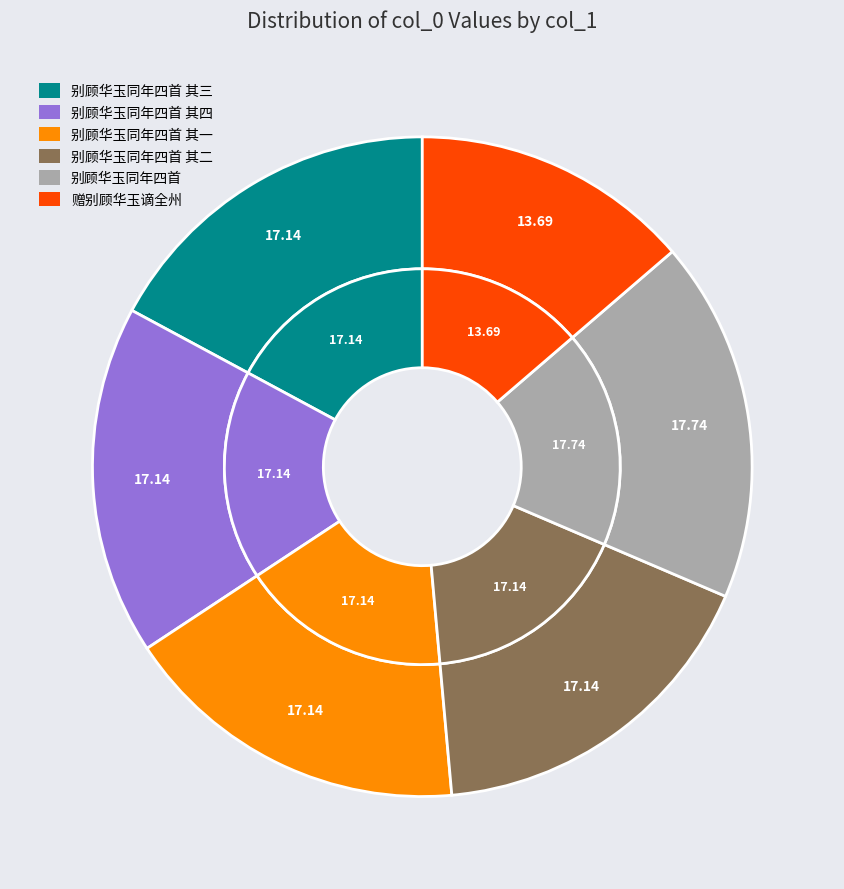

Rank the categories by value from lowest to highest.

赠别顾华玉谪全州, 别顾华玉同年四首 其一, 别顾华玉同年四首 其二, 别顾华玉同年四首 其三, 别顾华玉同年四首 其四, 别顾华玉同年四首